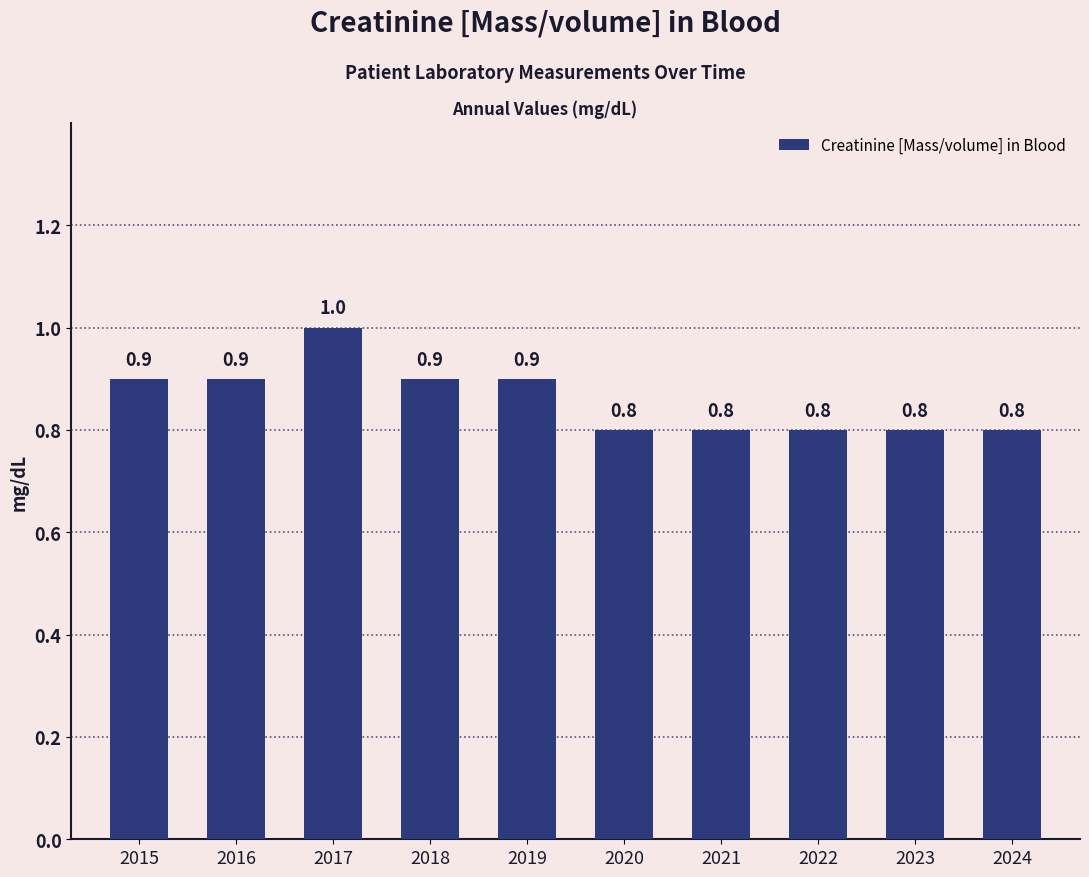

Read the value at 2023.

0.8